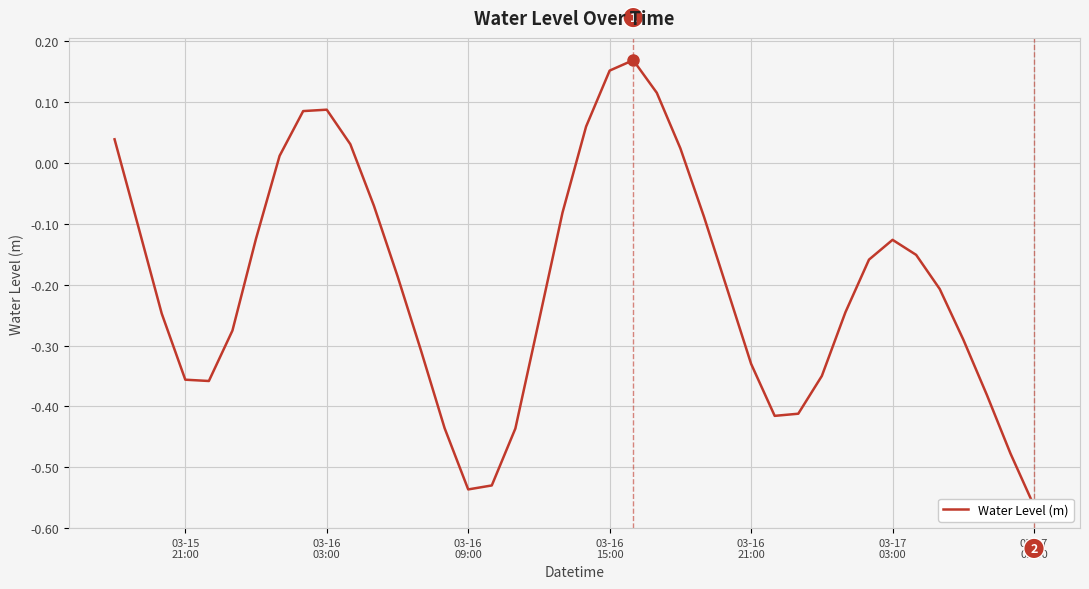

What is the value of the 40th point from the left?

-0.6